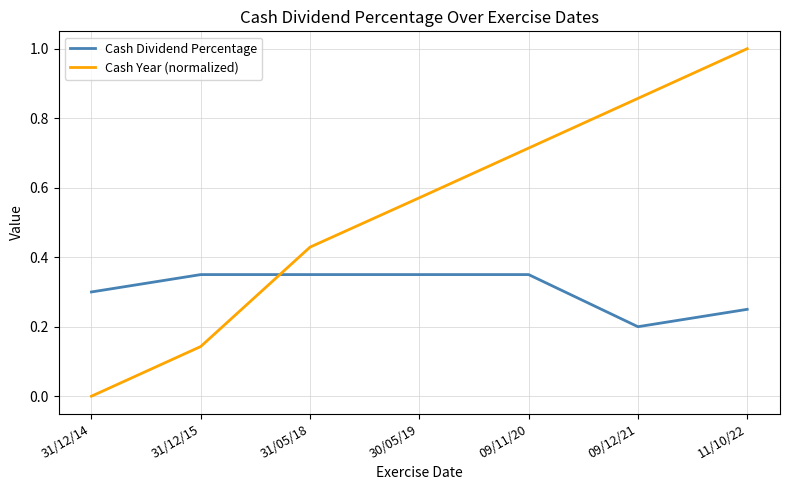

At which category is the sum across all series the highest?

11/10/22